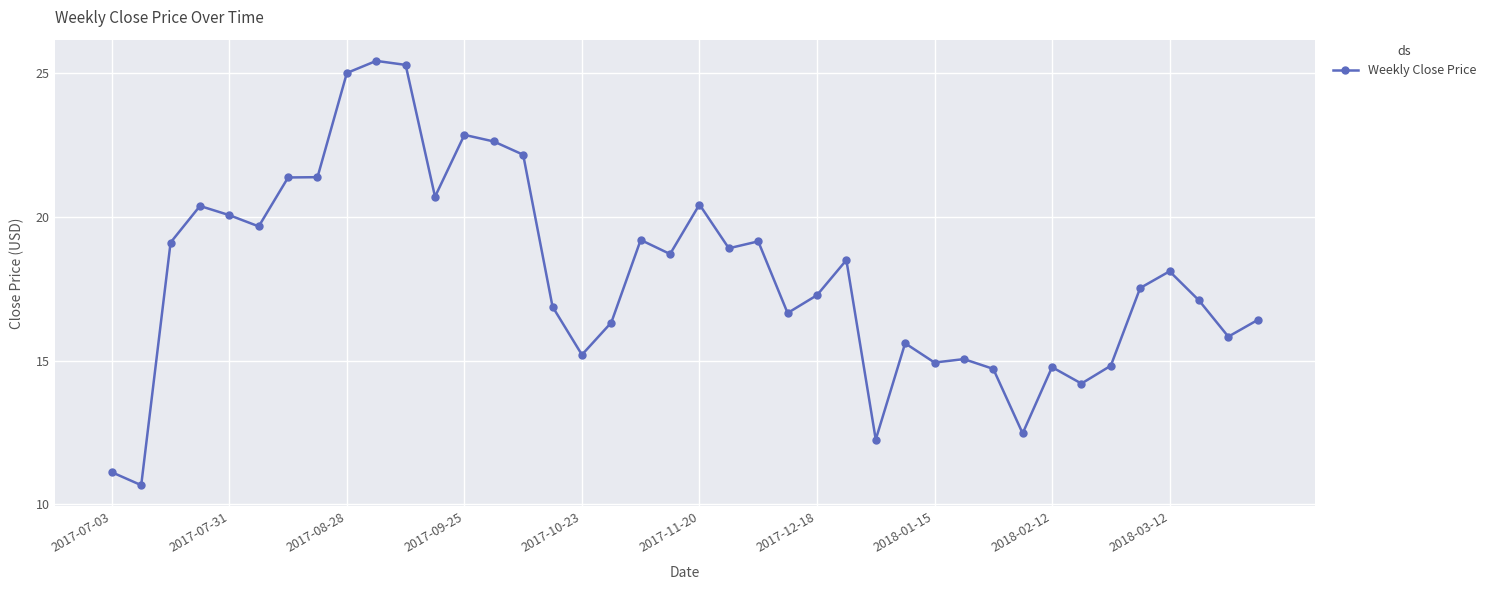

What is the smallest value displayed?

10.7